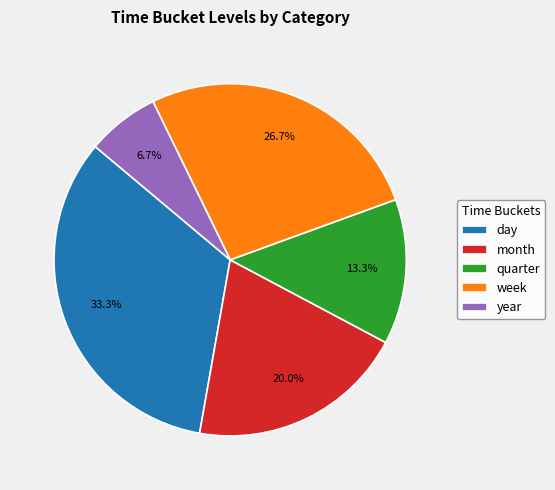

To the nearest percent, what percentage of the pie is day?

33%